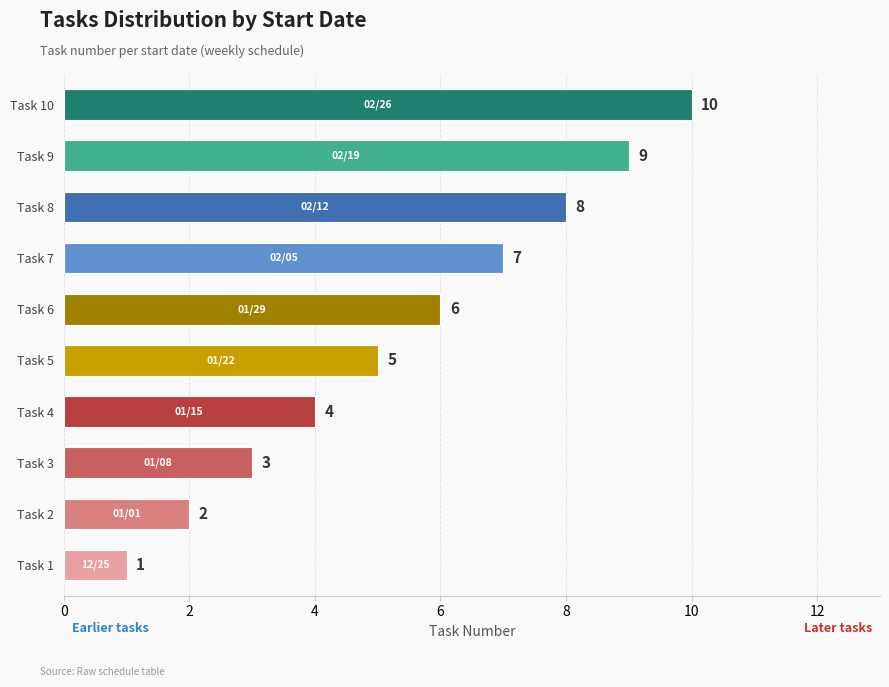

Which label corresponds to the largest value in the chart?

Task 10